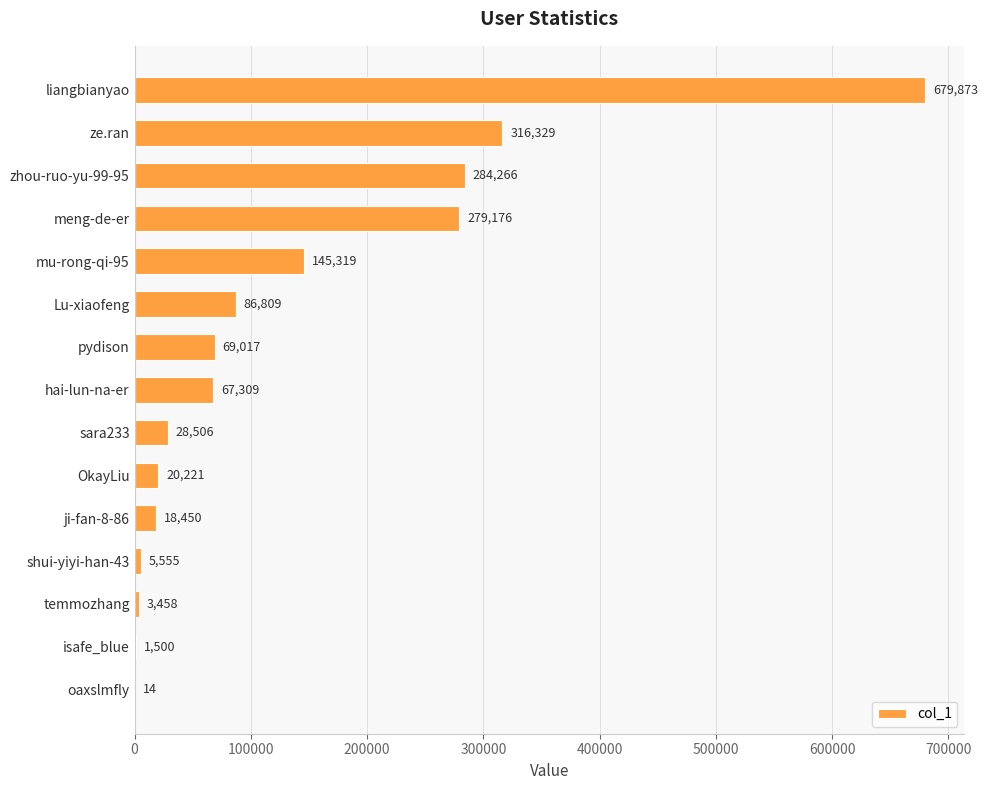

What is the maximum value shown in the chart?

679873